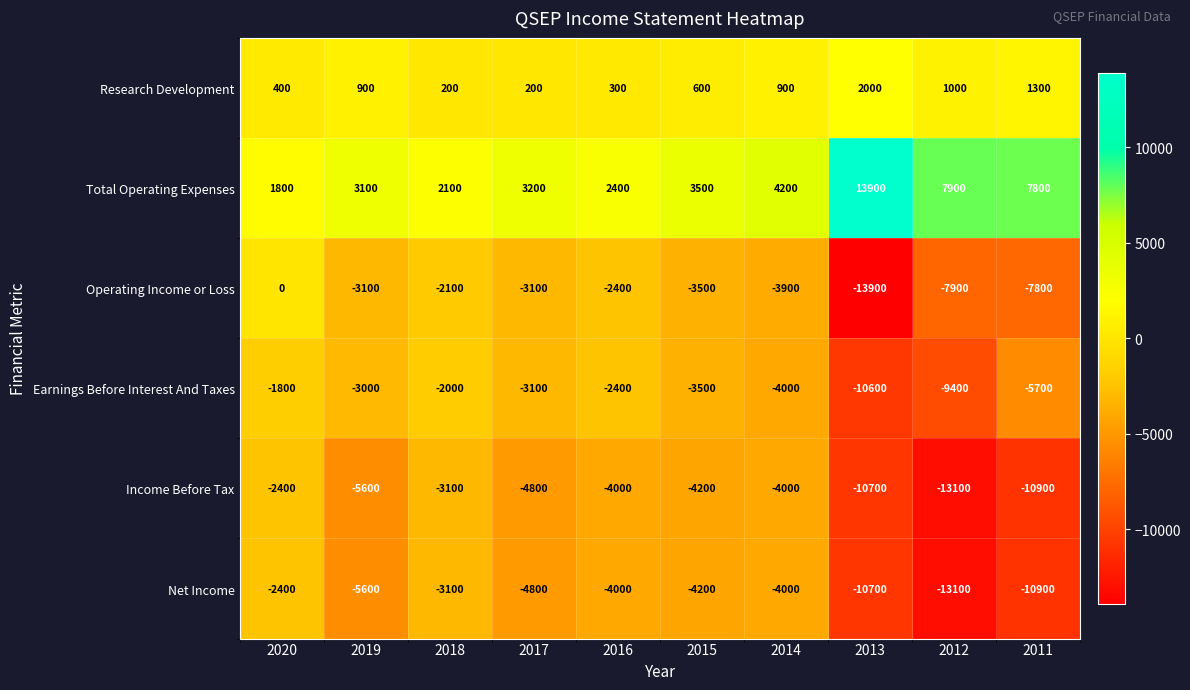

What is the difference between the Net Income values at 2020 and 2015?

1800